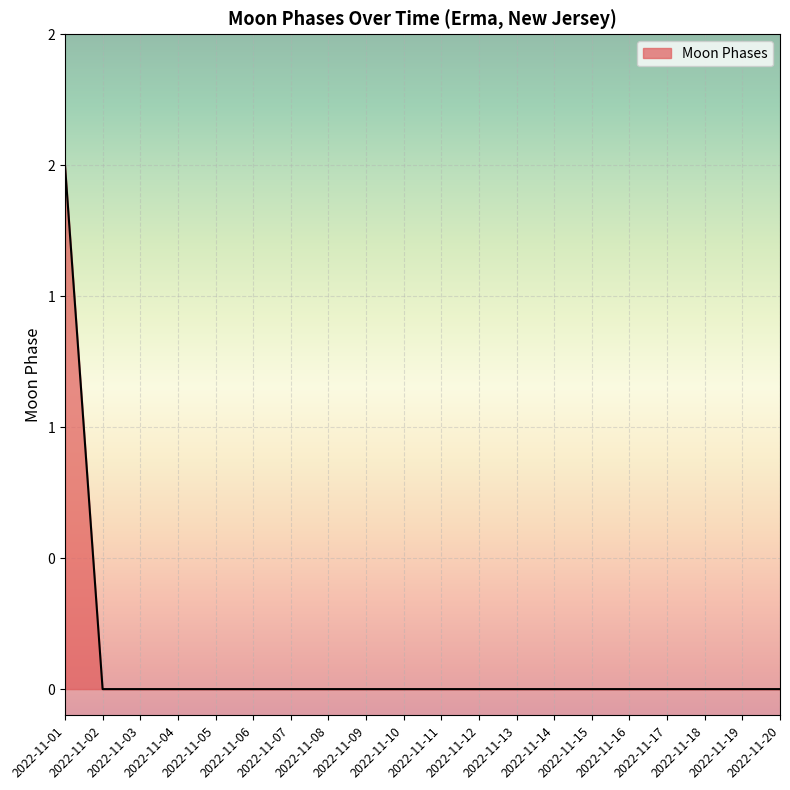

Is this an area chart (filled region under the line)?

Yes